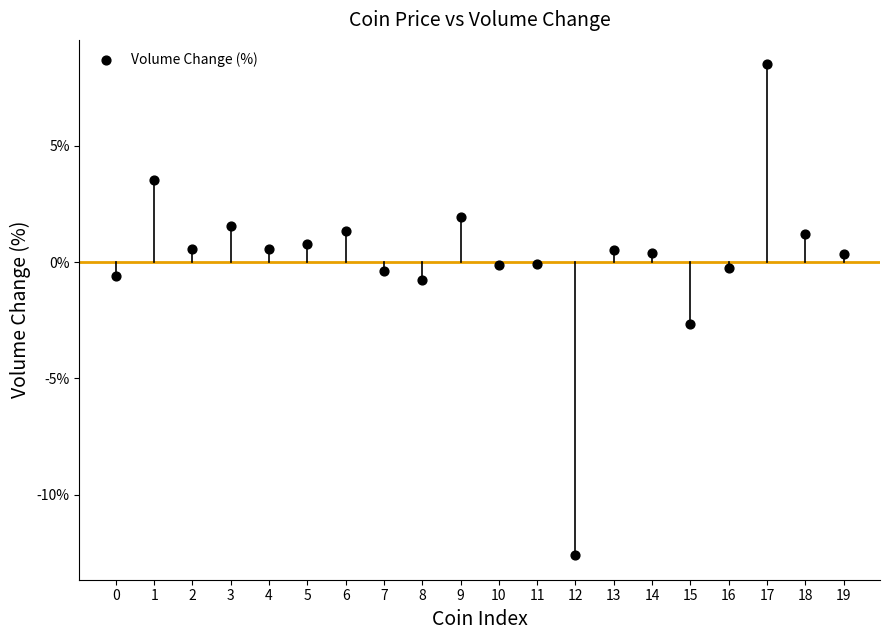

What Y value in the scatter plot is closest to -2?

-2.6